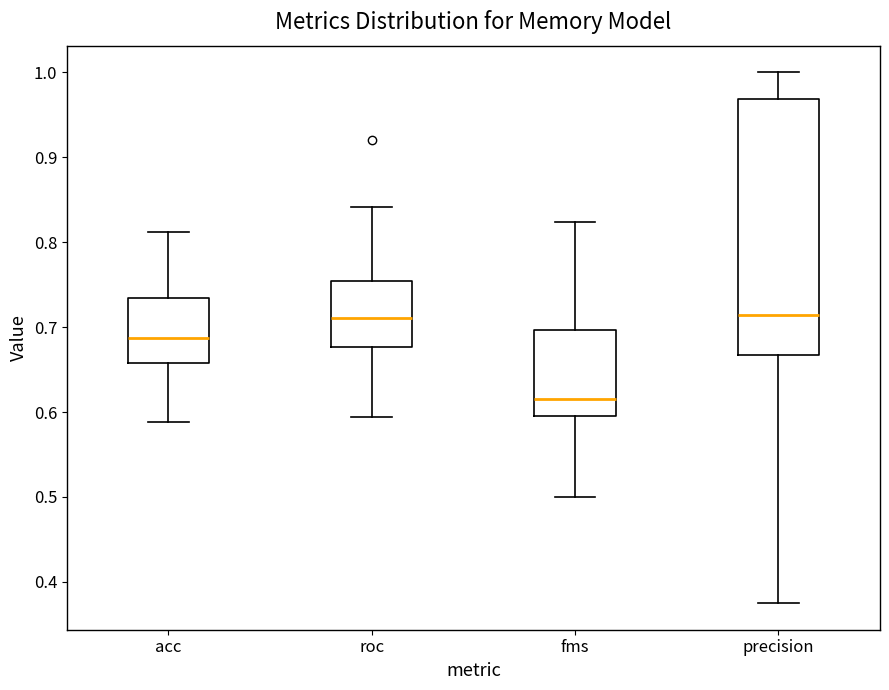

Reading left to right, transcribe this box plot: for each box, give where its median line is, the range the box spans, and where its two whiskers end, as read against the y-axis. The values are not printed on the chart, so give them approximately, as read against the axis.

acc: median 0.69, box 0.66 to 0.73, whiskers 0.59 to 0.81
roc: median 0.71, box 0.68 to 0.75, whiskers 0.59 to 0.84
fms: median 0.62, box 0.60 to 0.70, whiskers 0.50 to 0.82
precision: median 0.71, box 0.67 to 0.97, whiskers 0.38 to 1.00